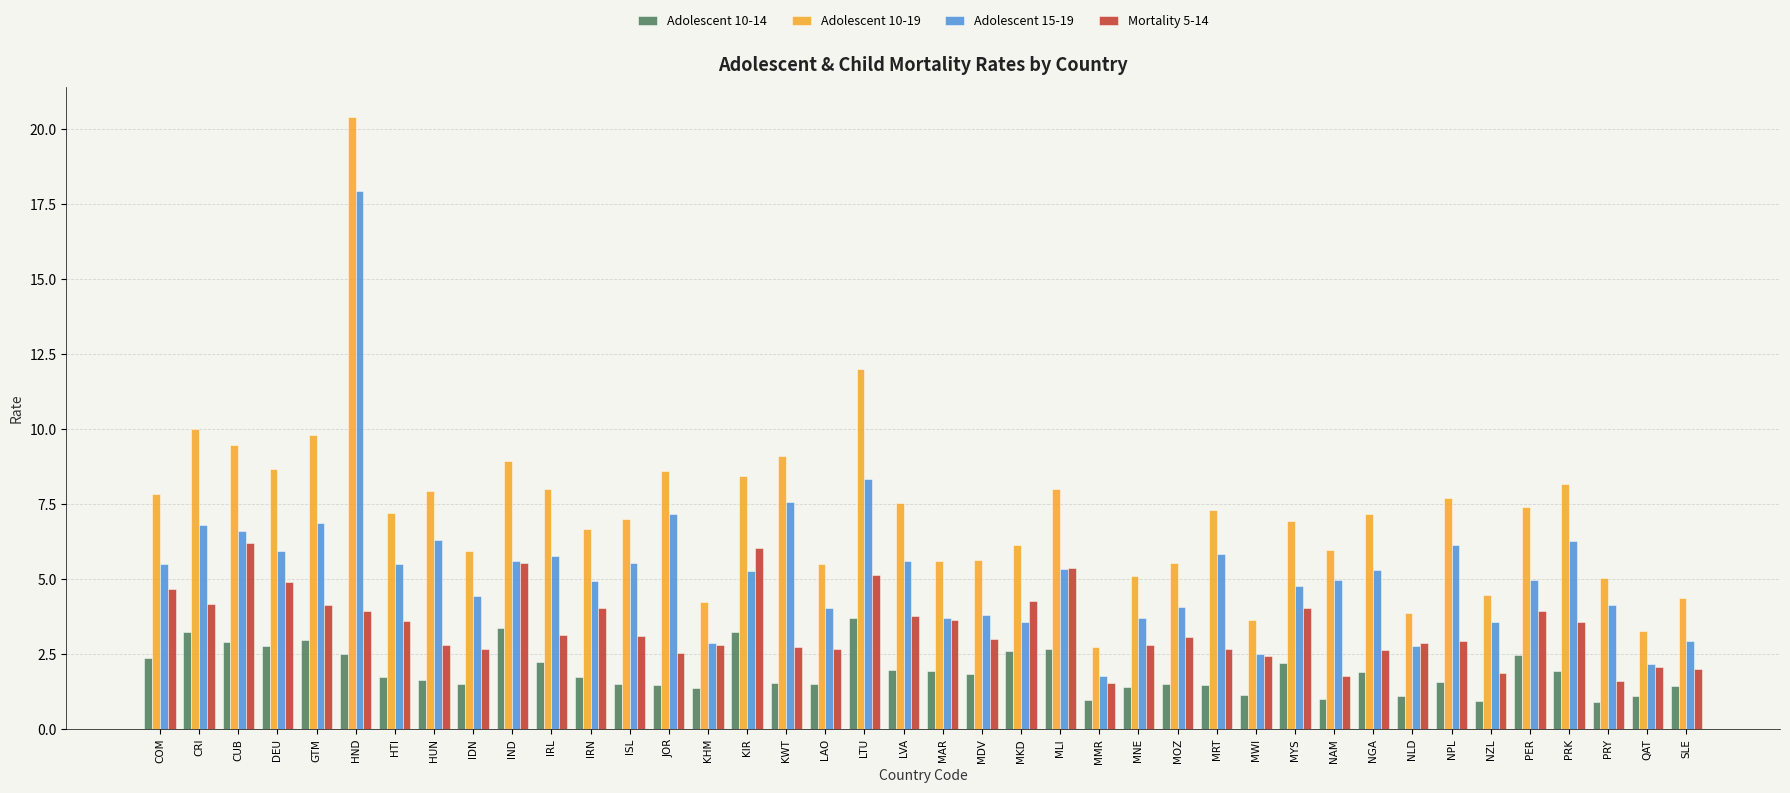

Rank the series at MRT from lowest to highest value.

Adolescent 10-14, Mortality 5-14, Adolescent 15-19, Adolescent 10-19